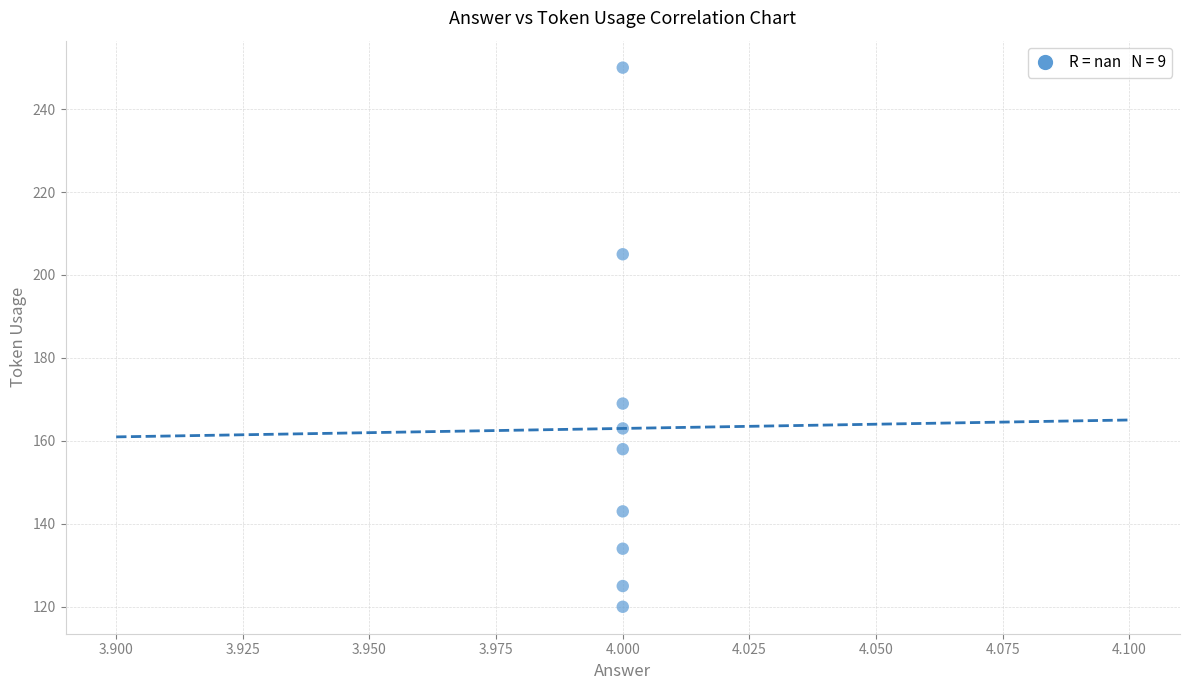

What is the average Y value?

163